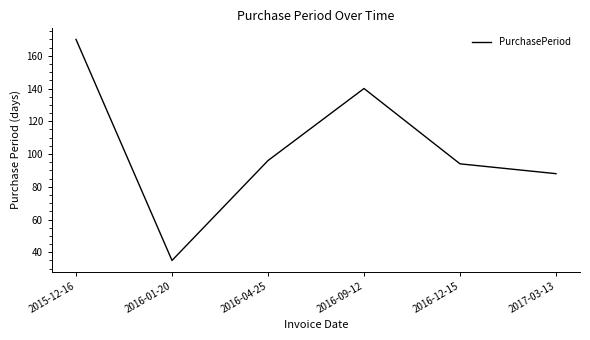

Reading right to left, list all the values displayed in this chart.

88	94	140	96	35	170